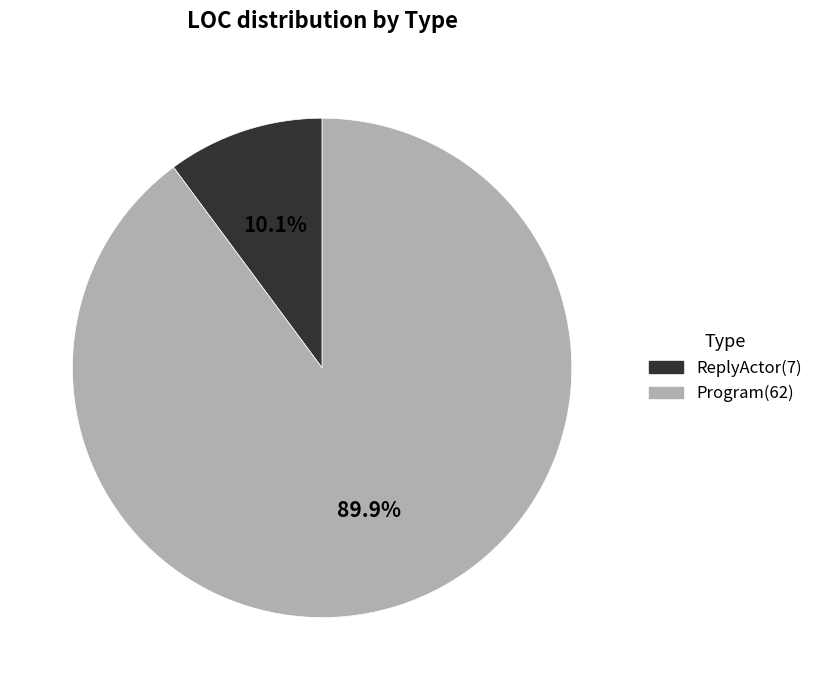

The Program slice represents 90% of the pie. True or false?

True